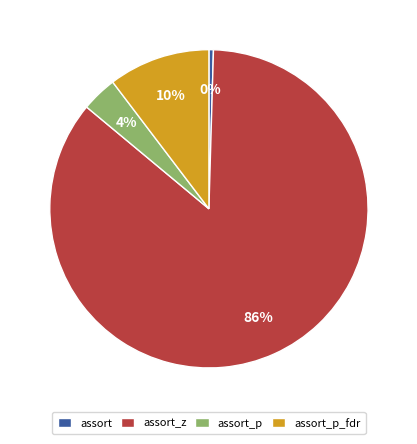

To the nearest percent, what percentage of the pie is assort_p_fdr?

10%